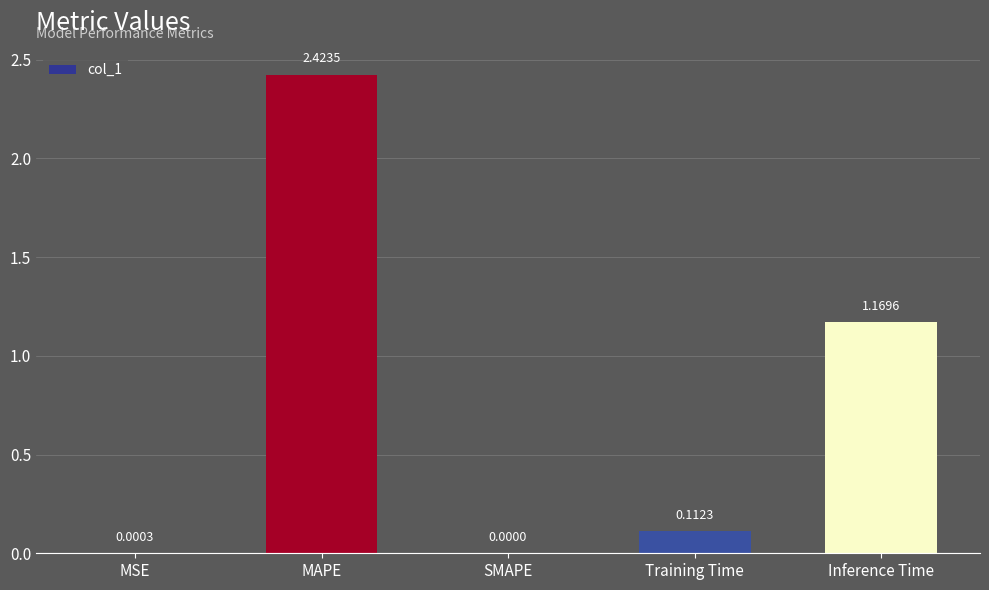

Where is the data nearest to the value 1?

Inference Time